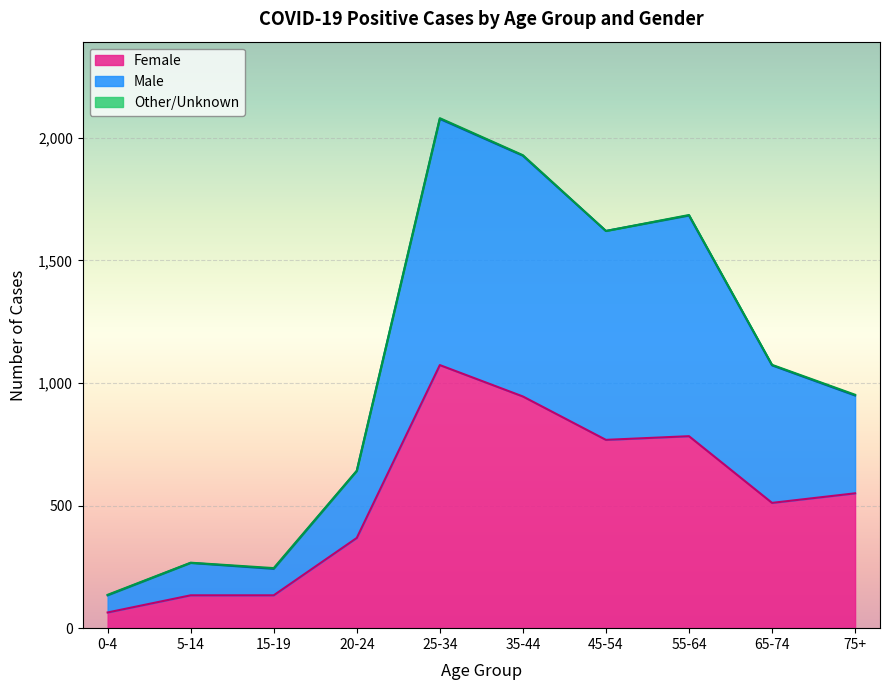

Does the chart display data point markers on the line(s)?

No